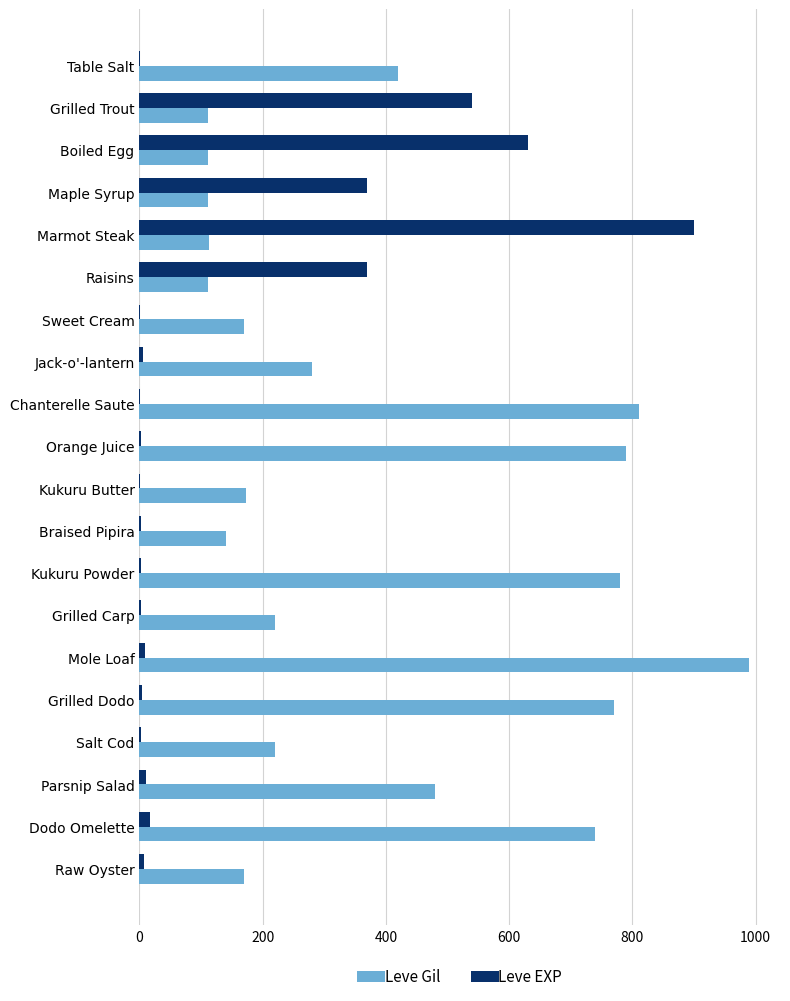

Where is Leve Gil nearest to the value 551?

Parsnip Salad